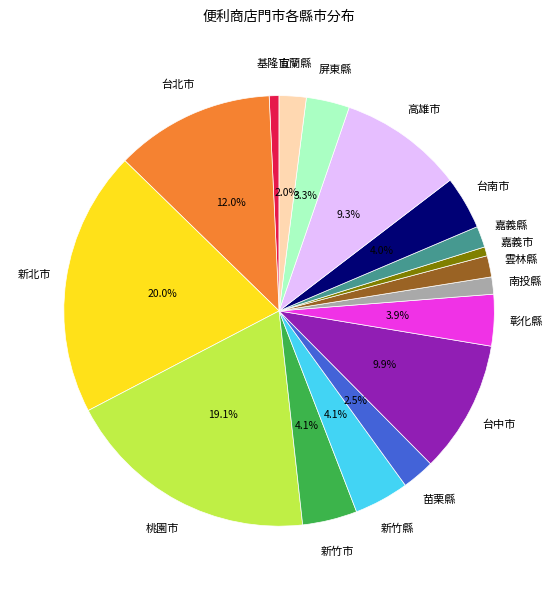

Is there any slice that represents more than half of the pie?

No